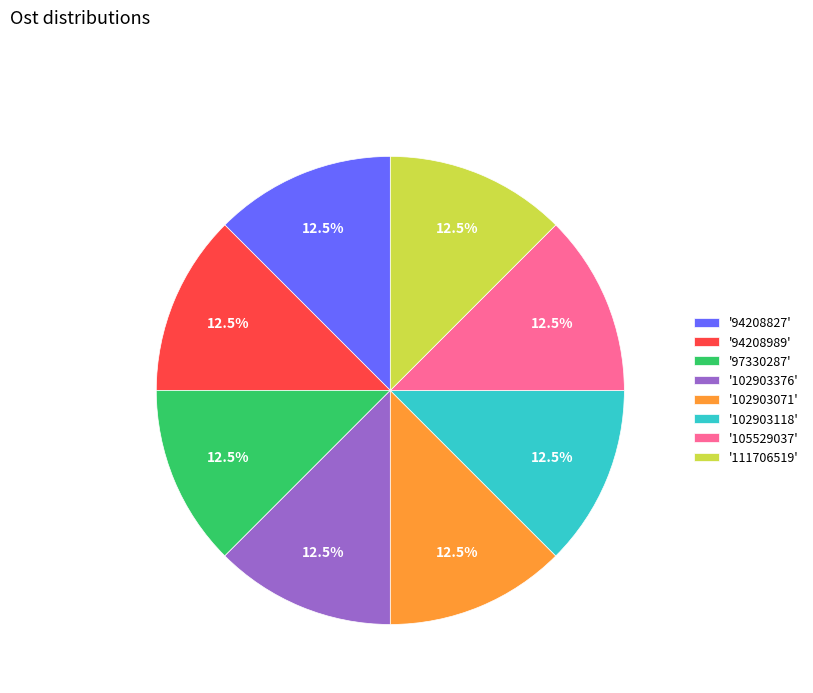

Approximately how many times larger is the value at '94208827' compared to '102903118'?

1.0